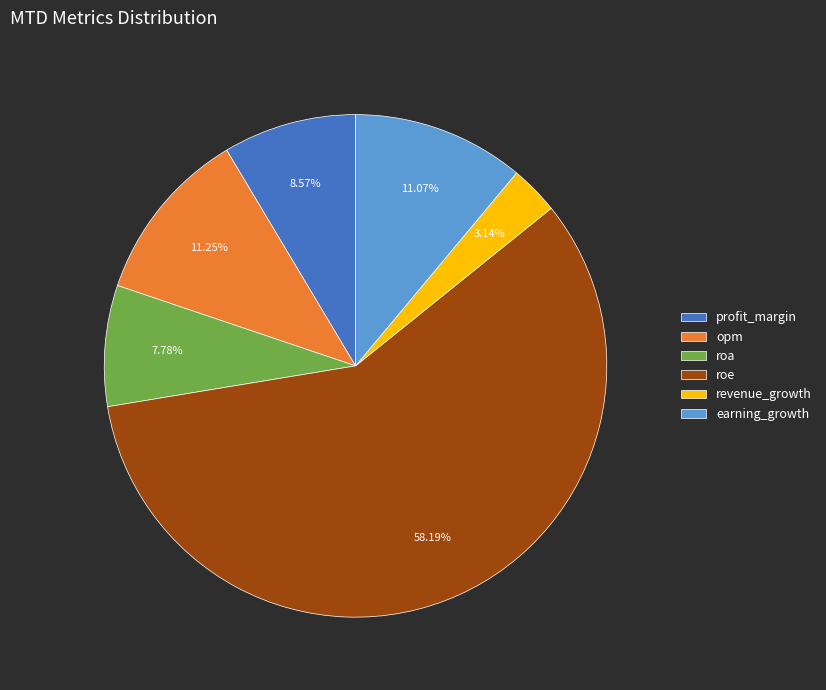

What is the largest slice in the pie chart?

roe